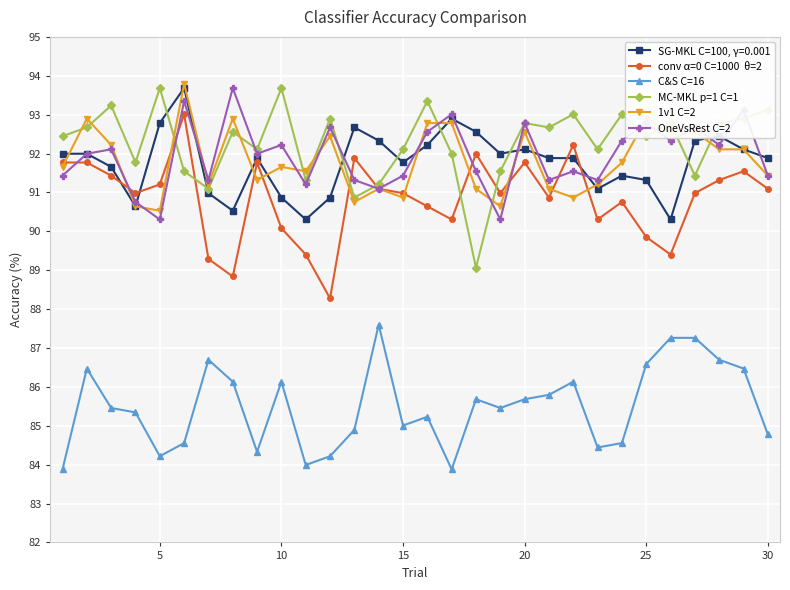

What is the greatest value displayed?

93.8